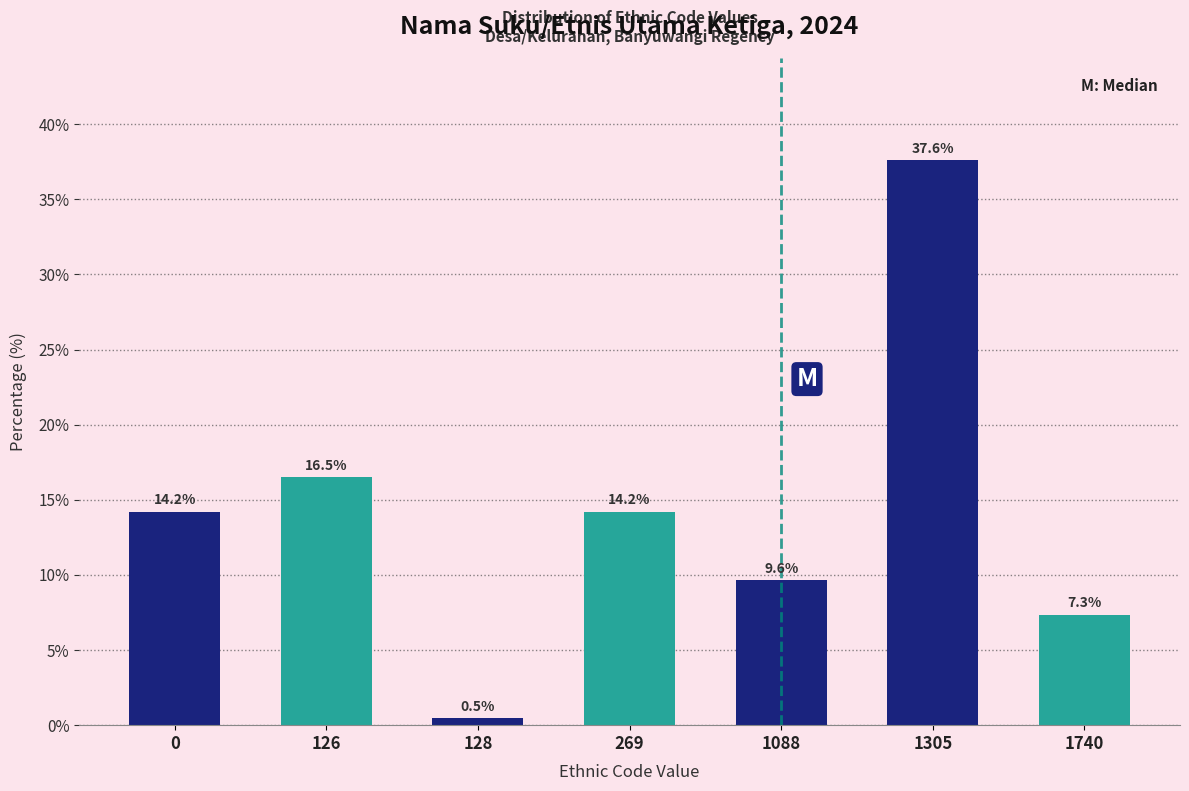

Reading right to left, list all the values displayed in this chart.

7.3	37.6	9.6	14.2	0.5	16.5	14.2